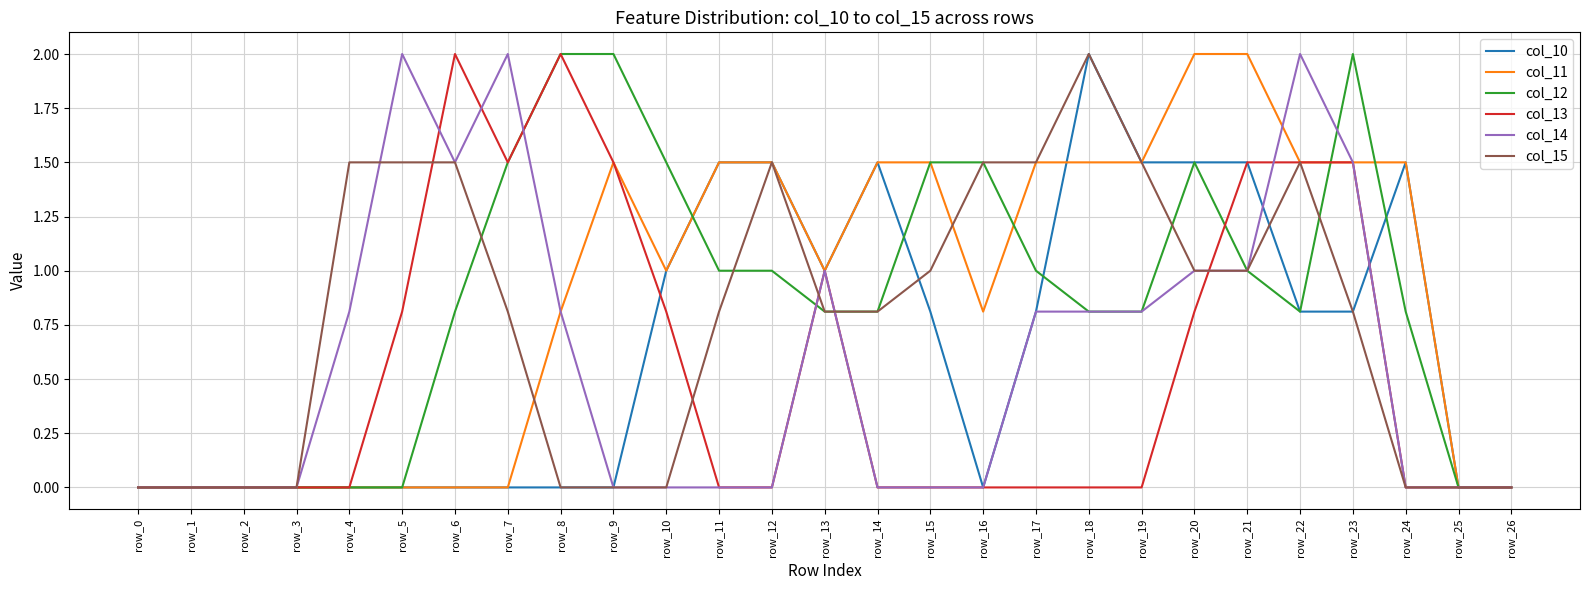

Is the value of col_13 at row_5 greater than the value of col_15 at row_15?

No